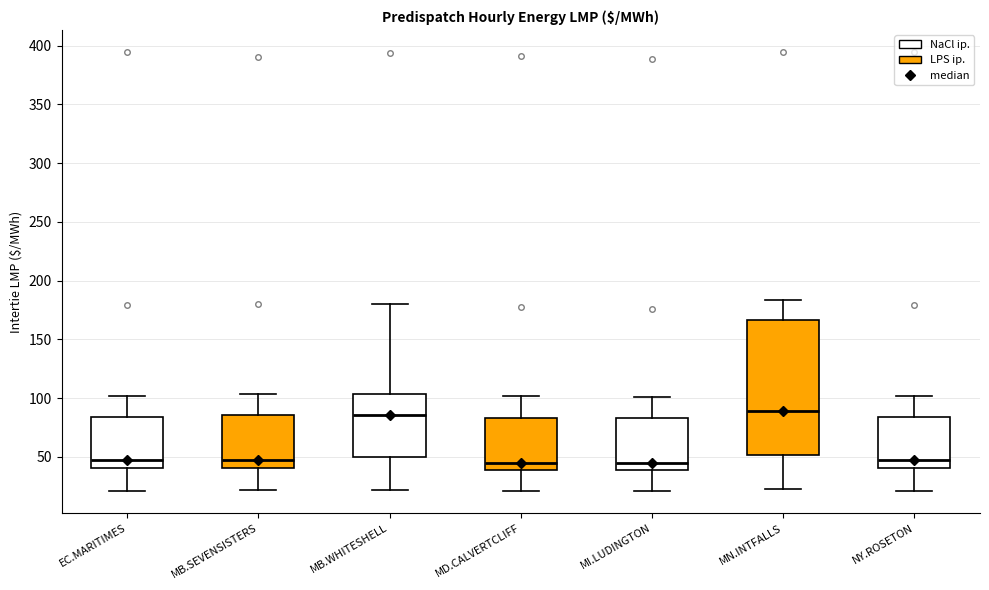

Where is the lower edge of the box for MD.CALVERTCLIFF on the y-axis? The values are not printed on the chart, so give them approximately, as read against the axis.

40